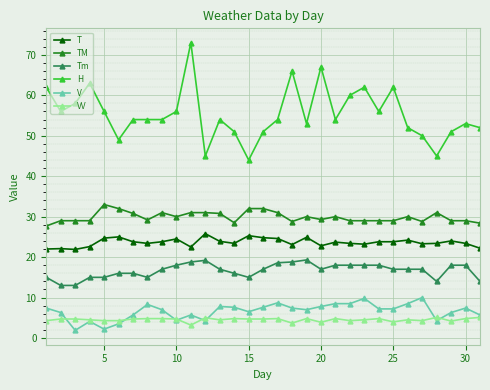

What is the value of the Tm point at the 18th from the left?

18.8